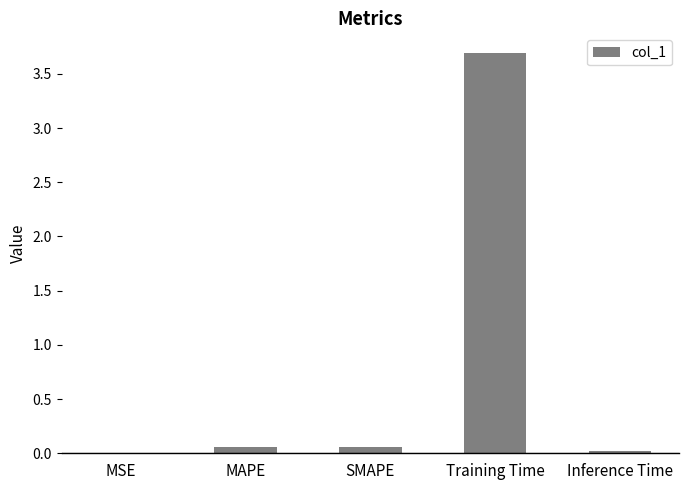

What is the sum of all values?

3.8